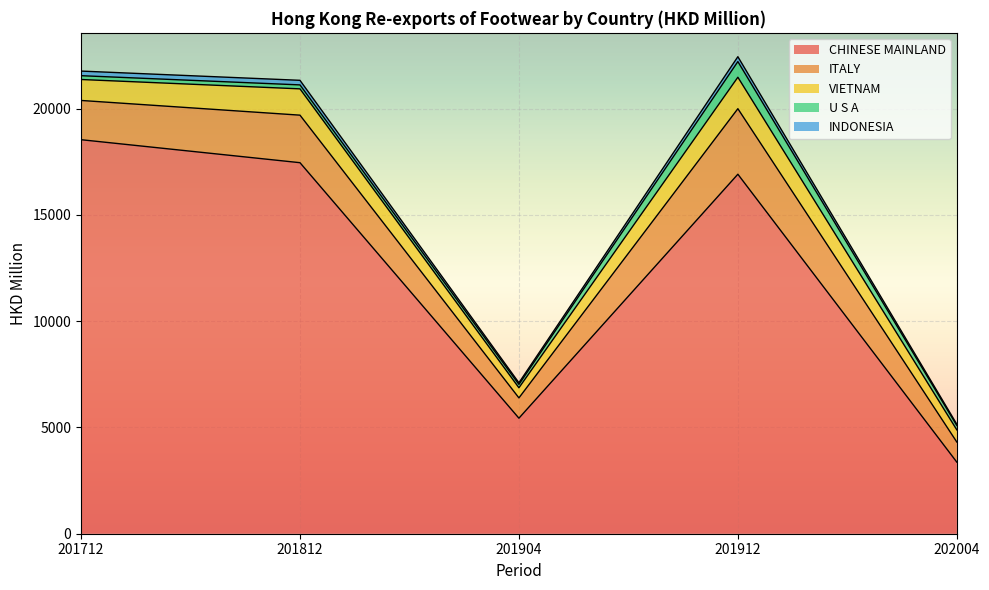

Between 201812 and 201912, which series saw the biggest shift?

ITALY